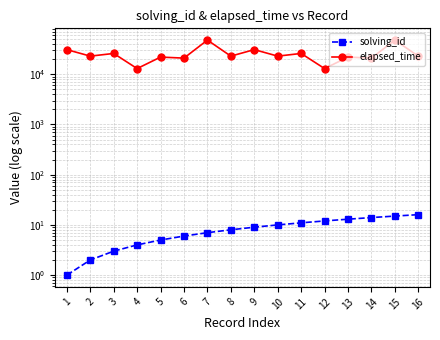

What is the sum of all elapsed_time values?

414000